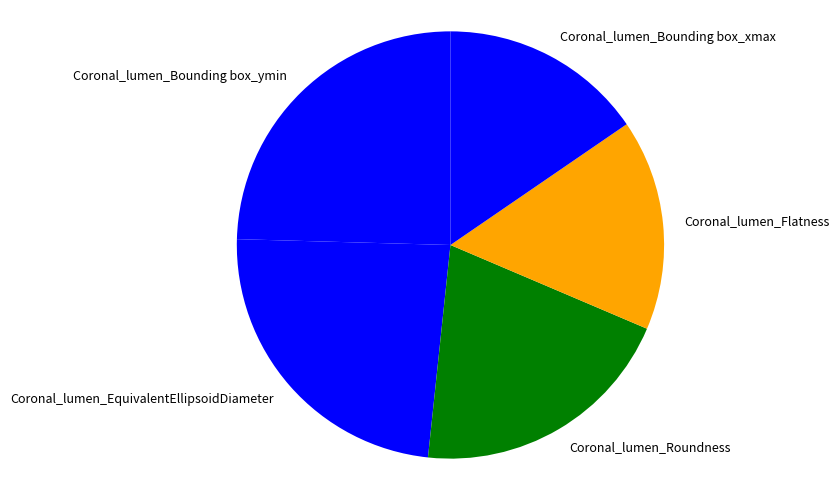

Combined, do Coronal_lumen_Roundness and Coronal_lumen_Bounding box_xmax account for over 50%?

No